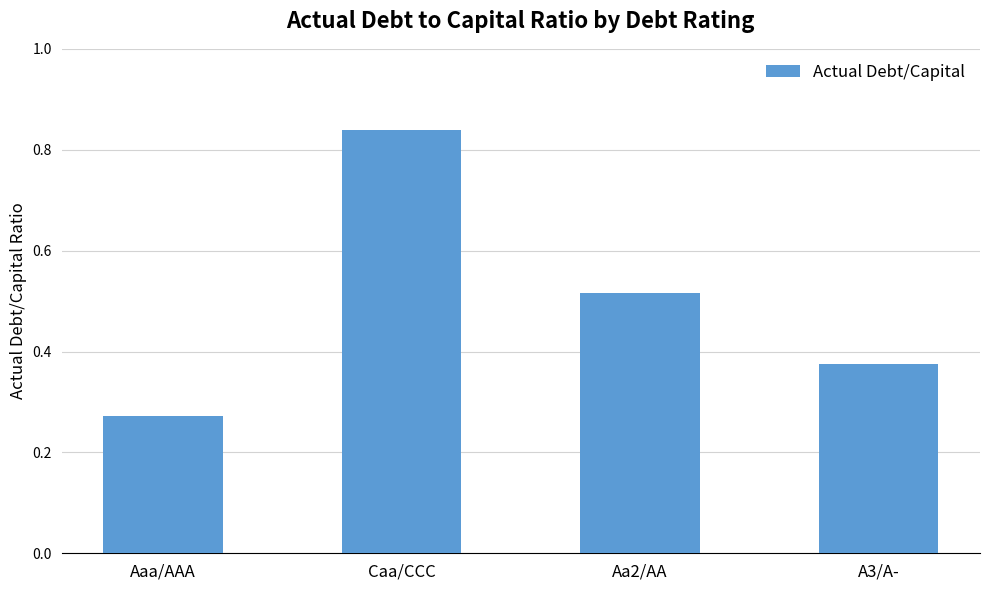

Count the values in the range 0 to 1.

4